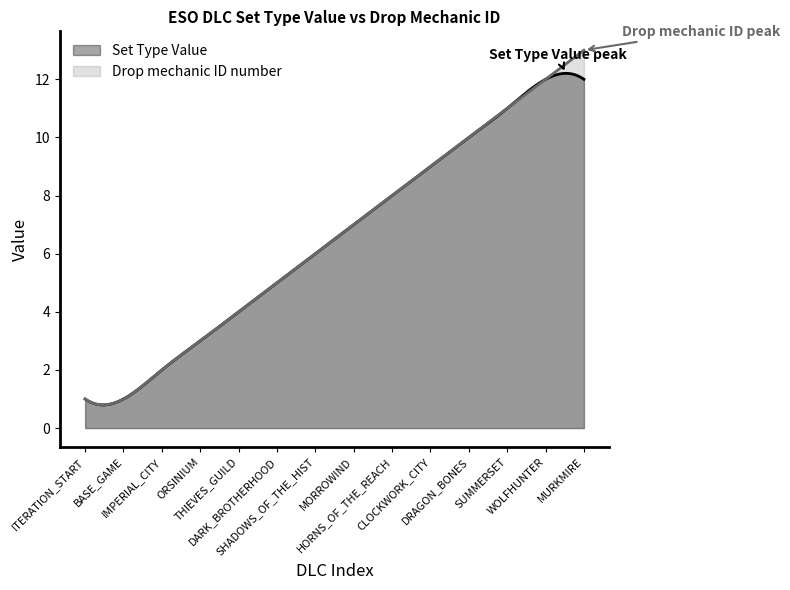

True or false: Drop mechanic ID number and Set Type Value cross at least once.

False